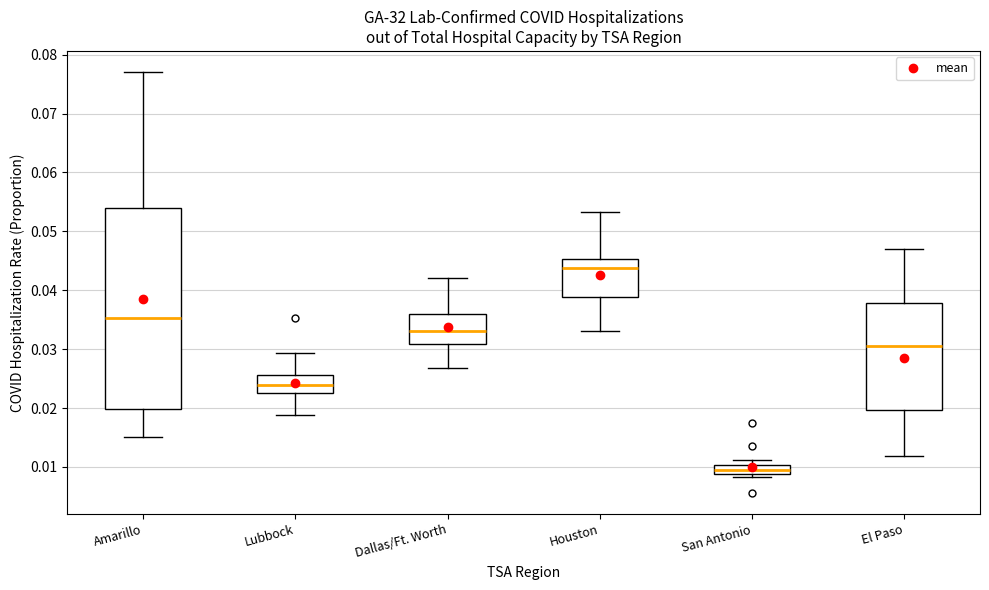

Where is the lower edge of the box for San Antonio on the y-axis? The values are not printed on the chart, so give them approximately, as read against the axis.

0.009